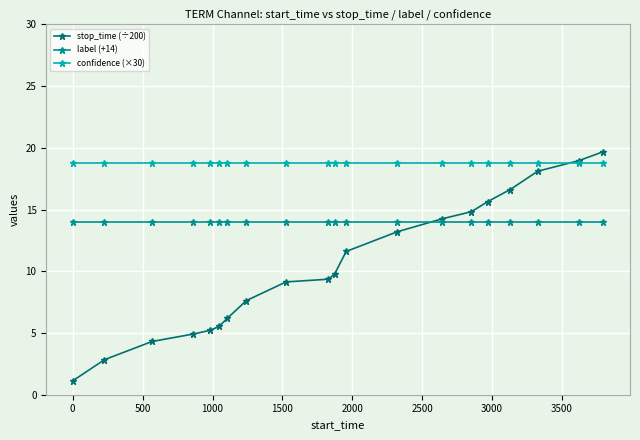

Rank the series by their average value, from highest to lowest.

confidence (×30), label (+14), stop_time (÷200)